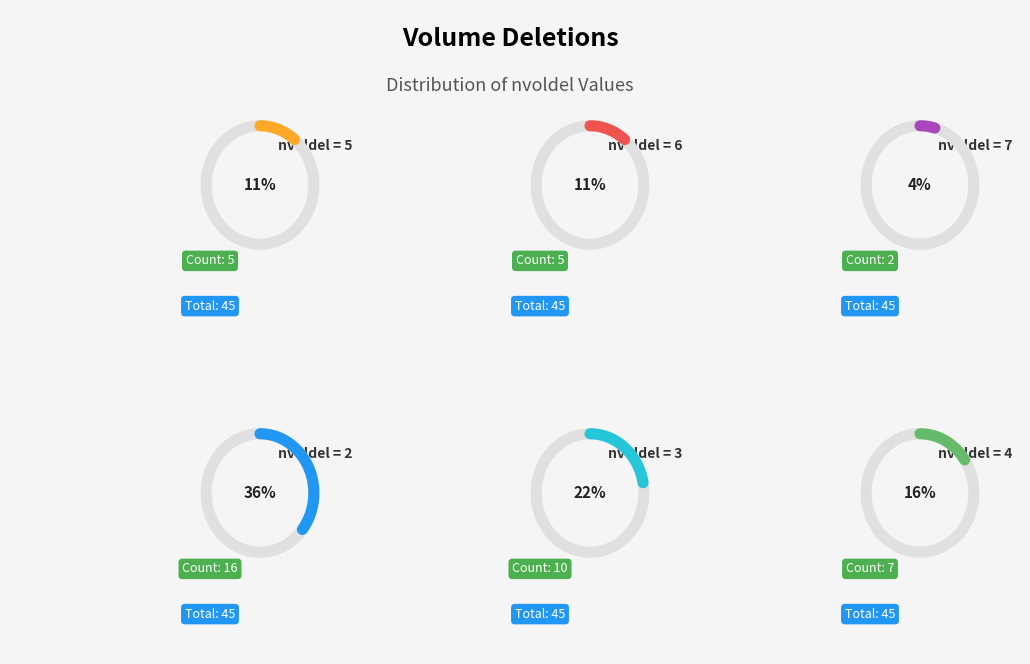

True or false: 3 accounts for 22% of the total.

True